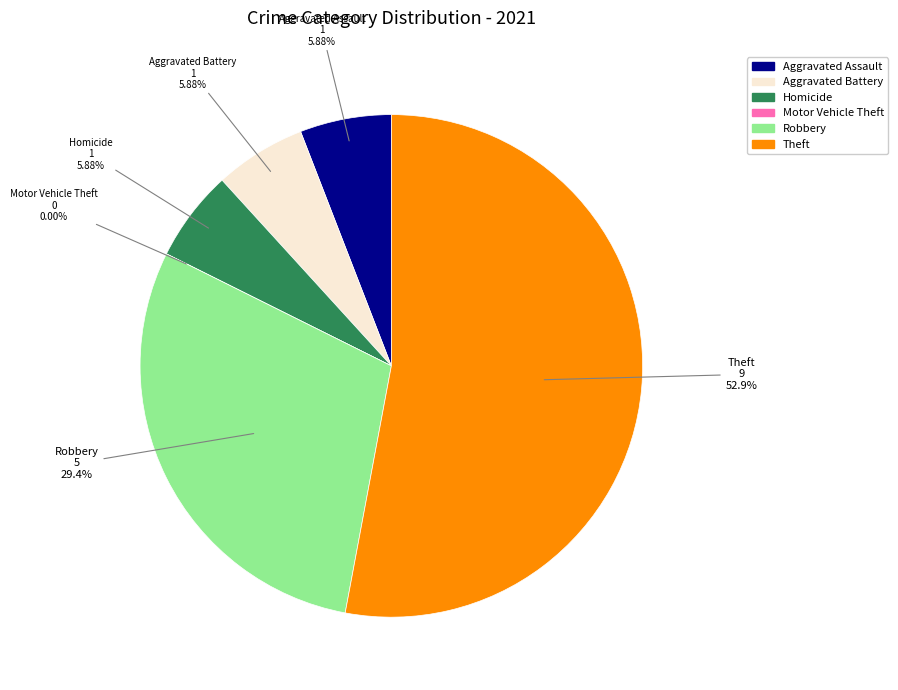

What is the ratio of the value at Robbery to the value at Aggravated Battery?

5.0